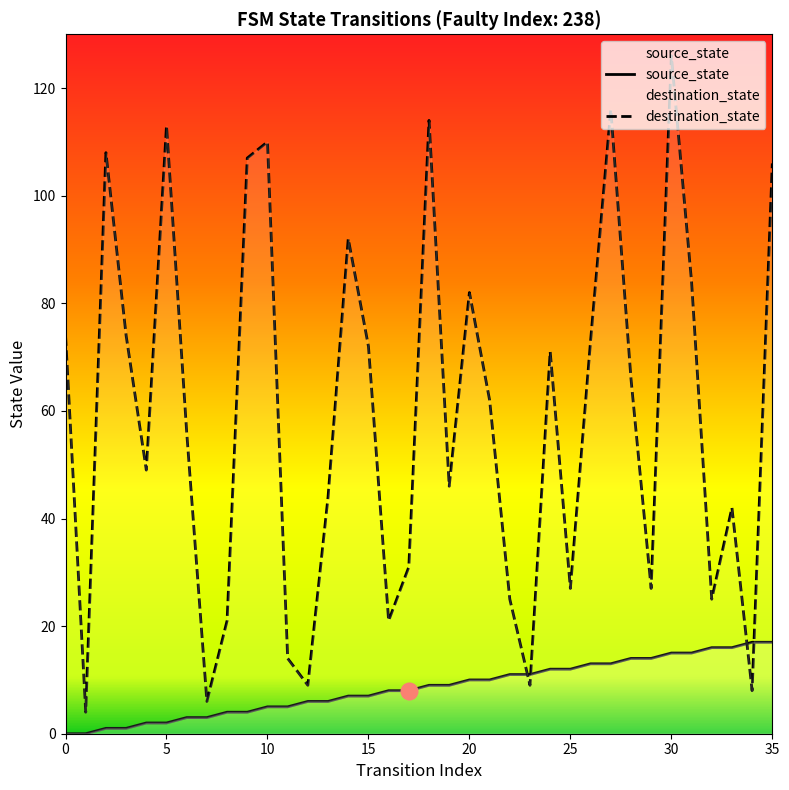

What is the approximate value of destination_state at 16?

21